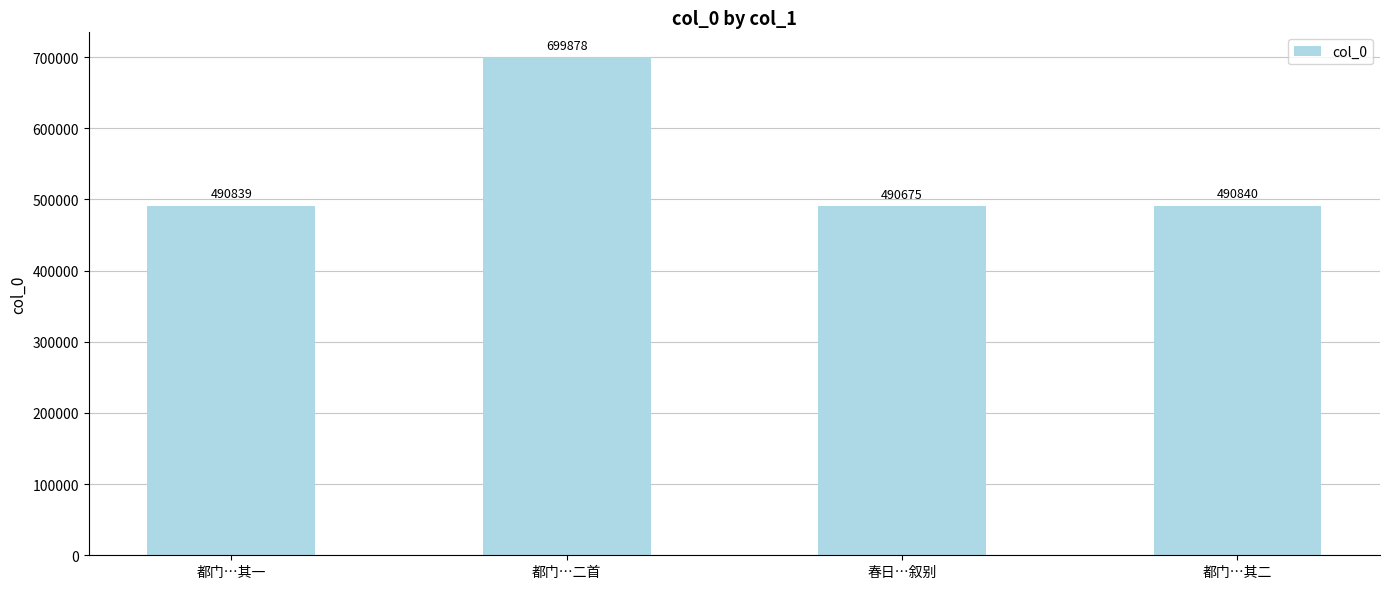

Reading right to left, what are all the values shown in this chart?

490840	490675	699878	490839